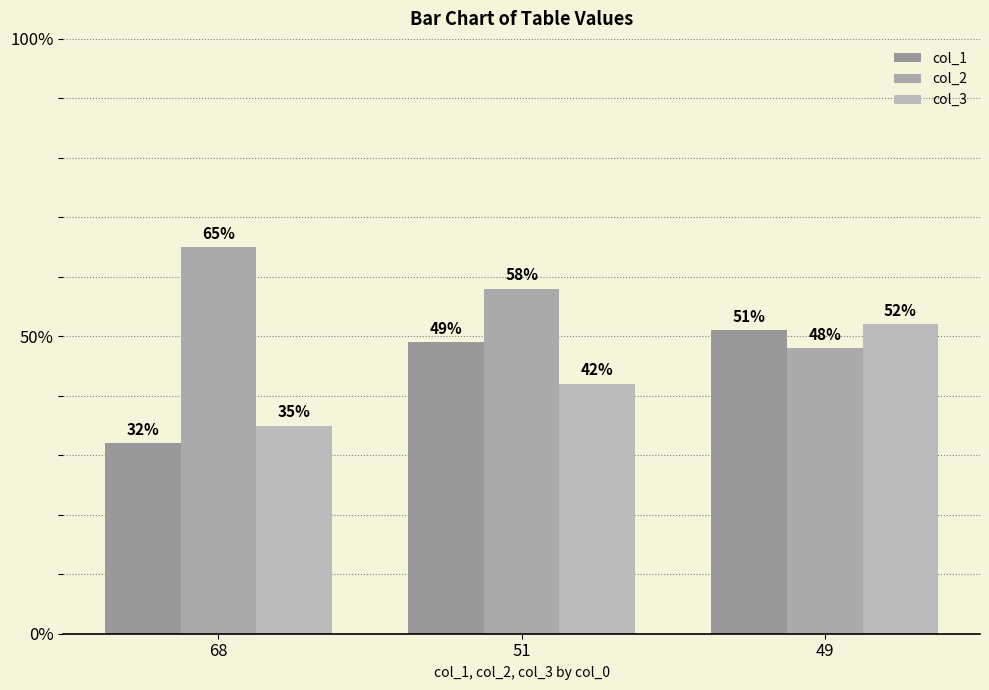

What is the average value of the col_3 series?

43